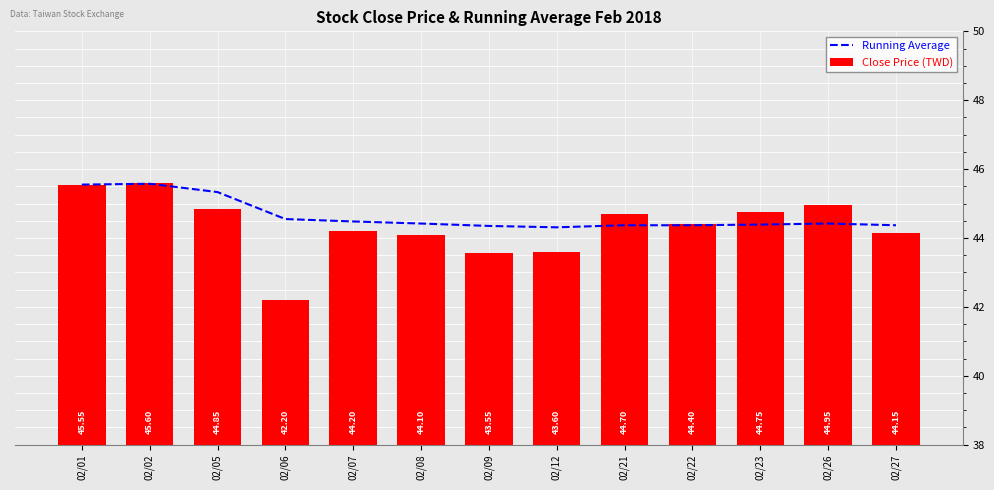

Is it true that Close Price (TWD) equals 66.5 at 02/21?

False